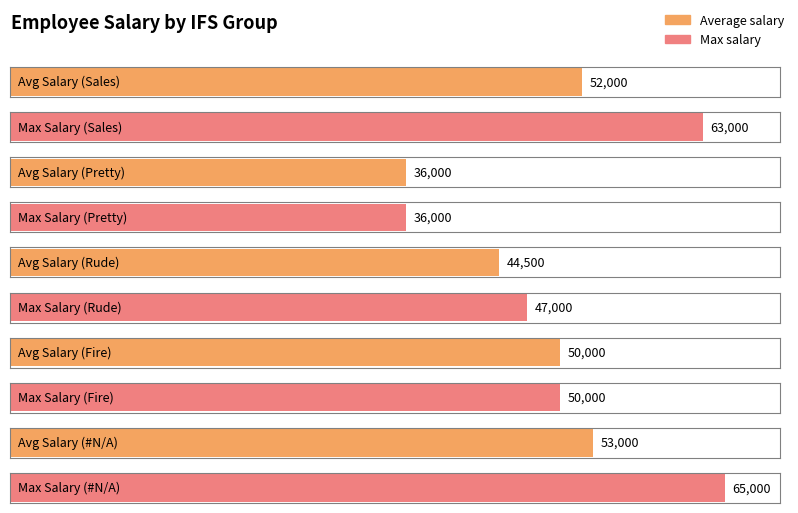

Does the chart contain any negative values?

No